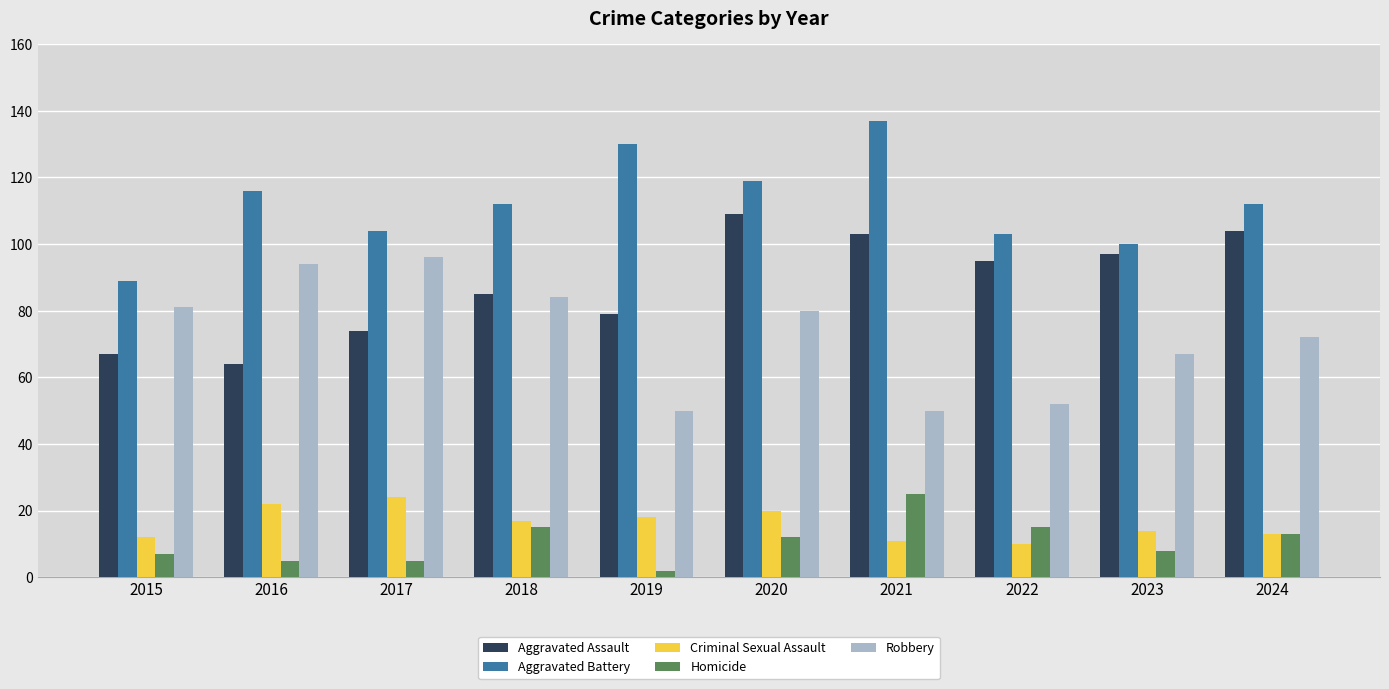

What is the value of the Homicide bar at the 4th from the left?

15